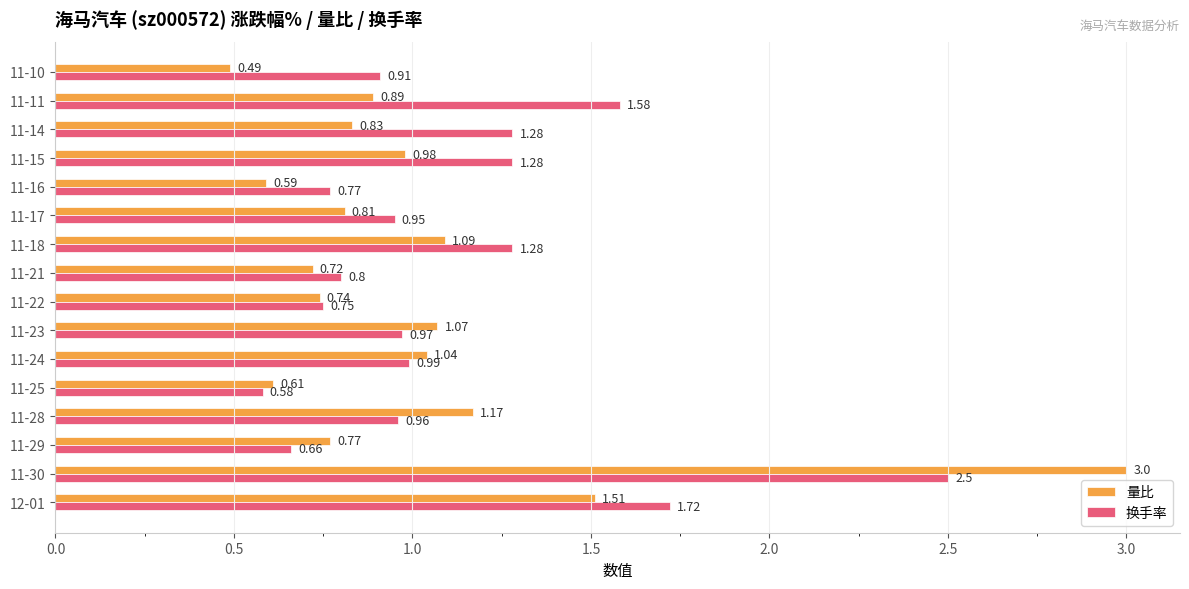

Which series has the widest spread of values?

量比